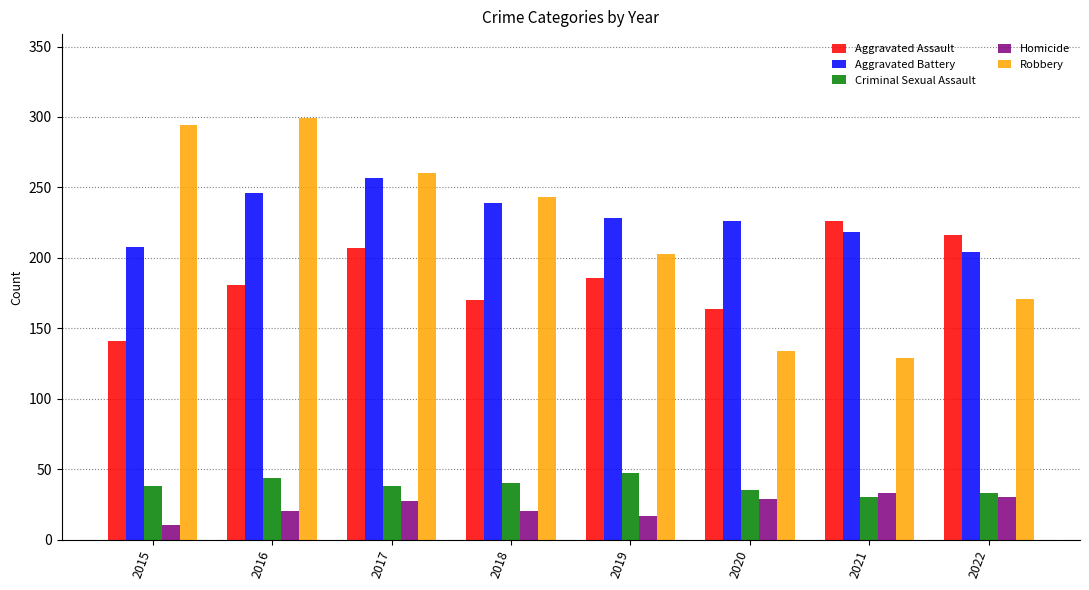

Is it true that Aggravated Battery equals 228 at 2019?

True